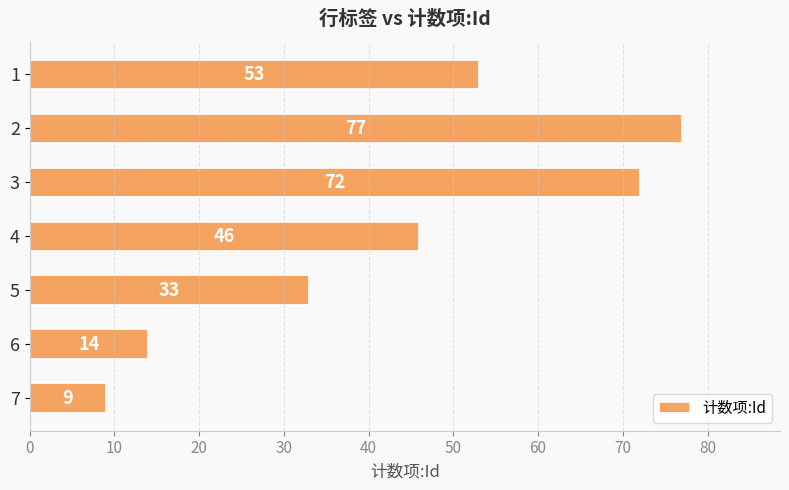

What is the sum of all values?

304